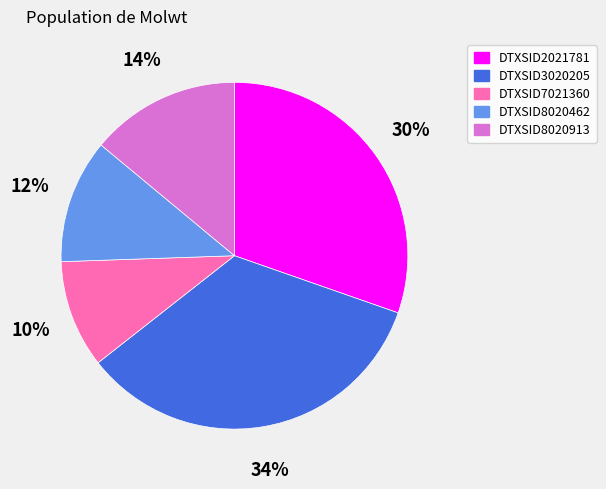

Is the sum of DTXSID8020913 and DTXSID8020462 greater than half?

No